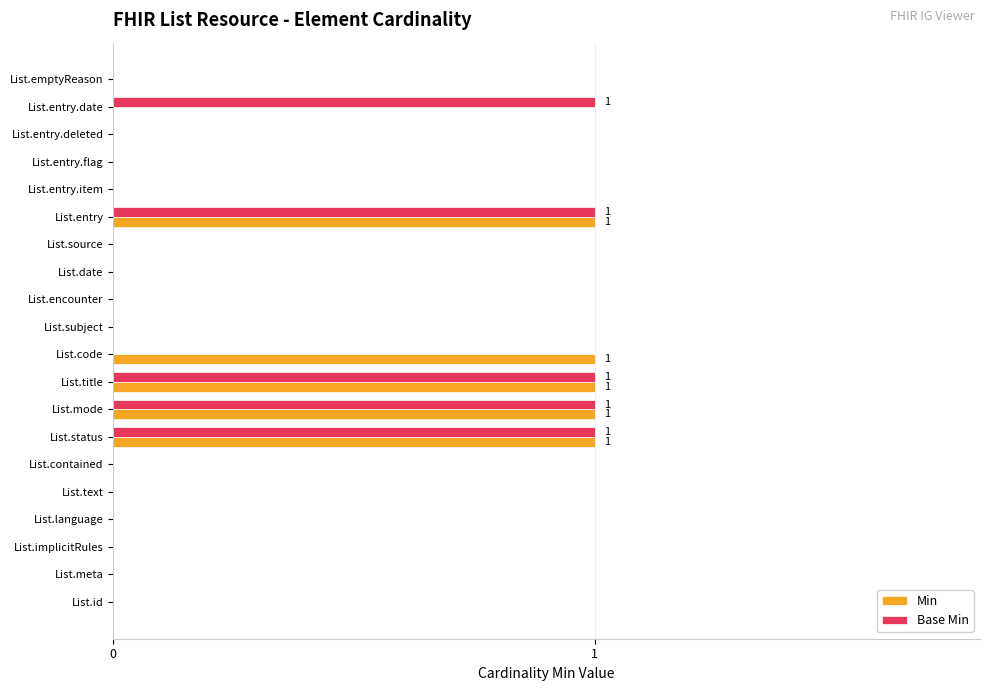

Count the Base Min values in the range 0 to 1.

20